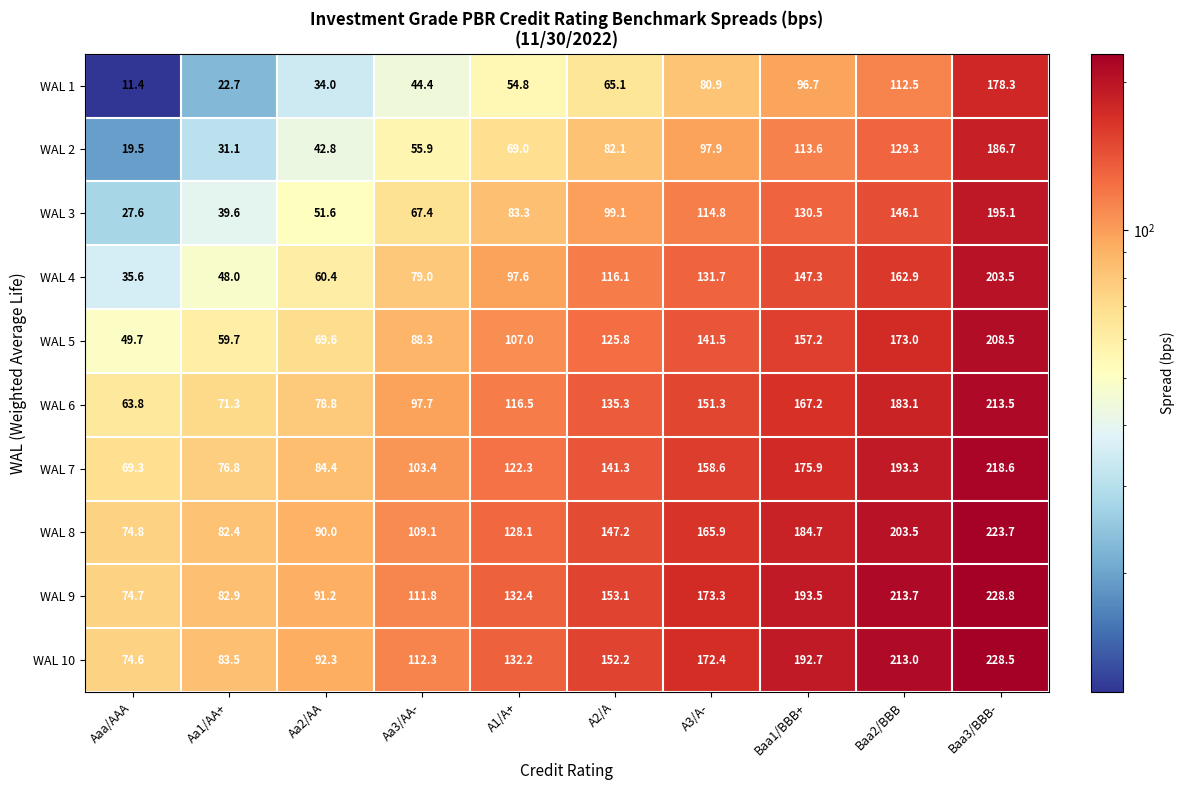

Rank the series by their maximum value, from lowest to highest.

WAL 1, WAL 2, WAL 3, WAL 4, WAL 5, WAL 6, WAL 7, WAL 8, WAL 10, WAL 9